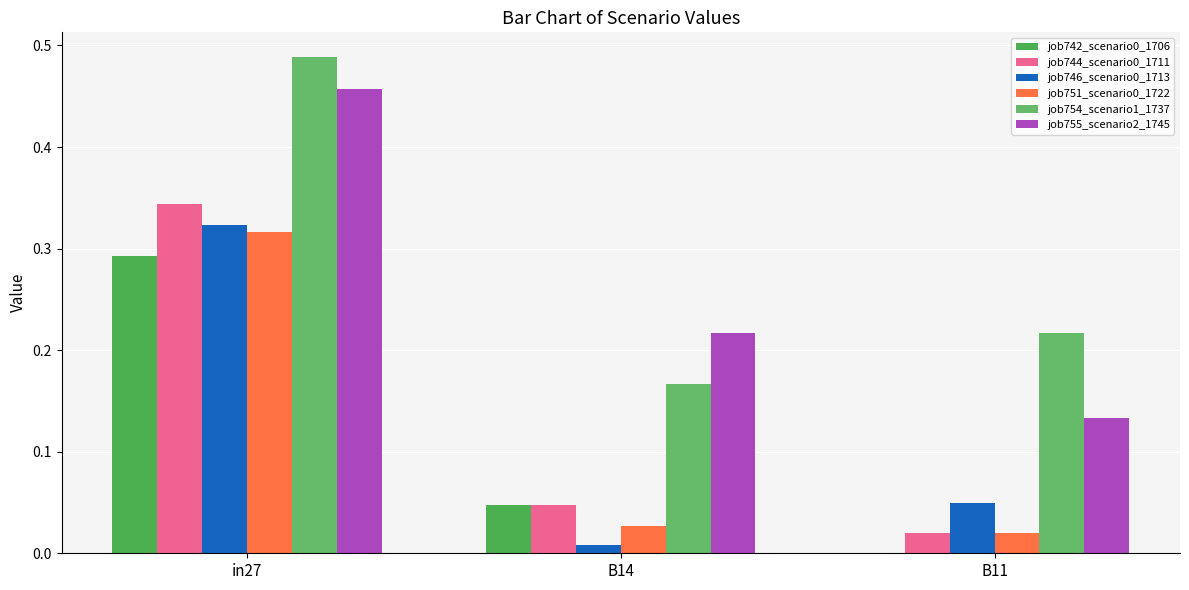

Are the bars horizontal?

No